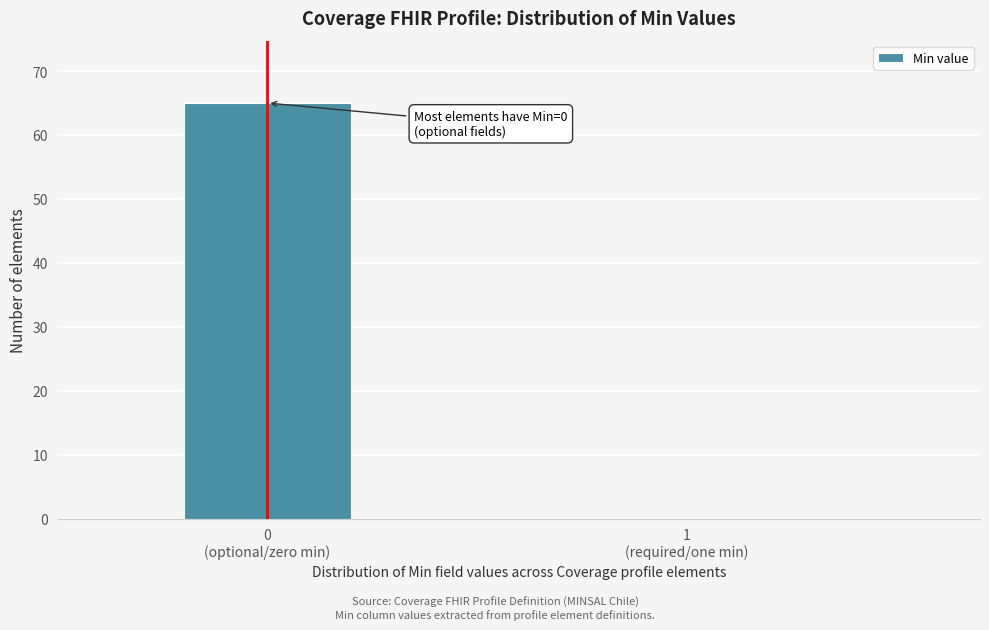

What is the maximum value shown in the chart?

65